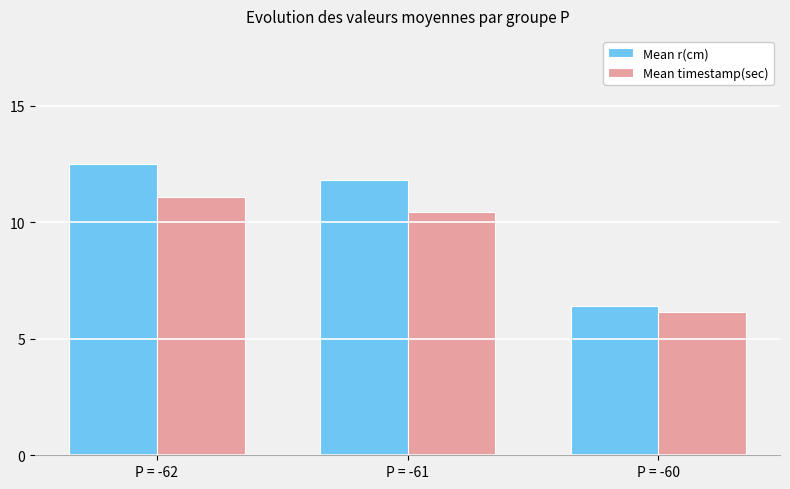

Rank the categories by Mean timestamp(sec) value from highest to lowest.

P = -62, P = -61, P = -60